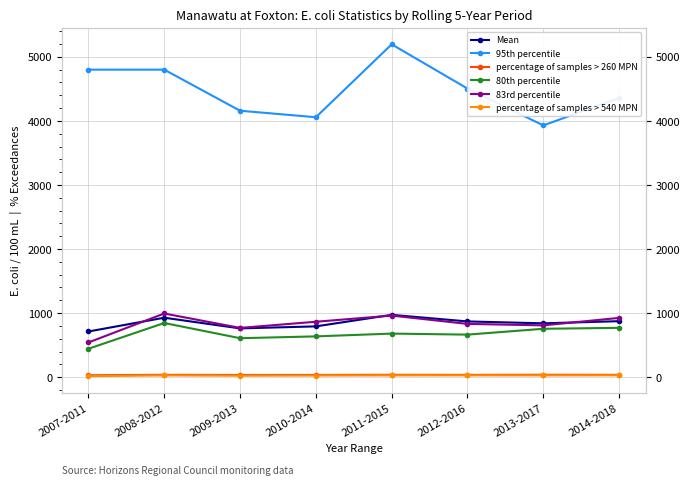

What position from the left is 2009-2013?

3